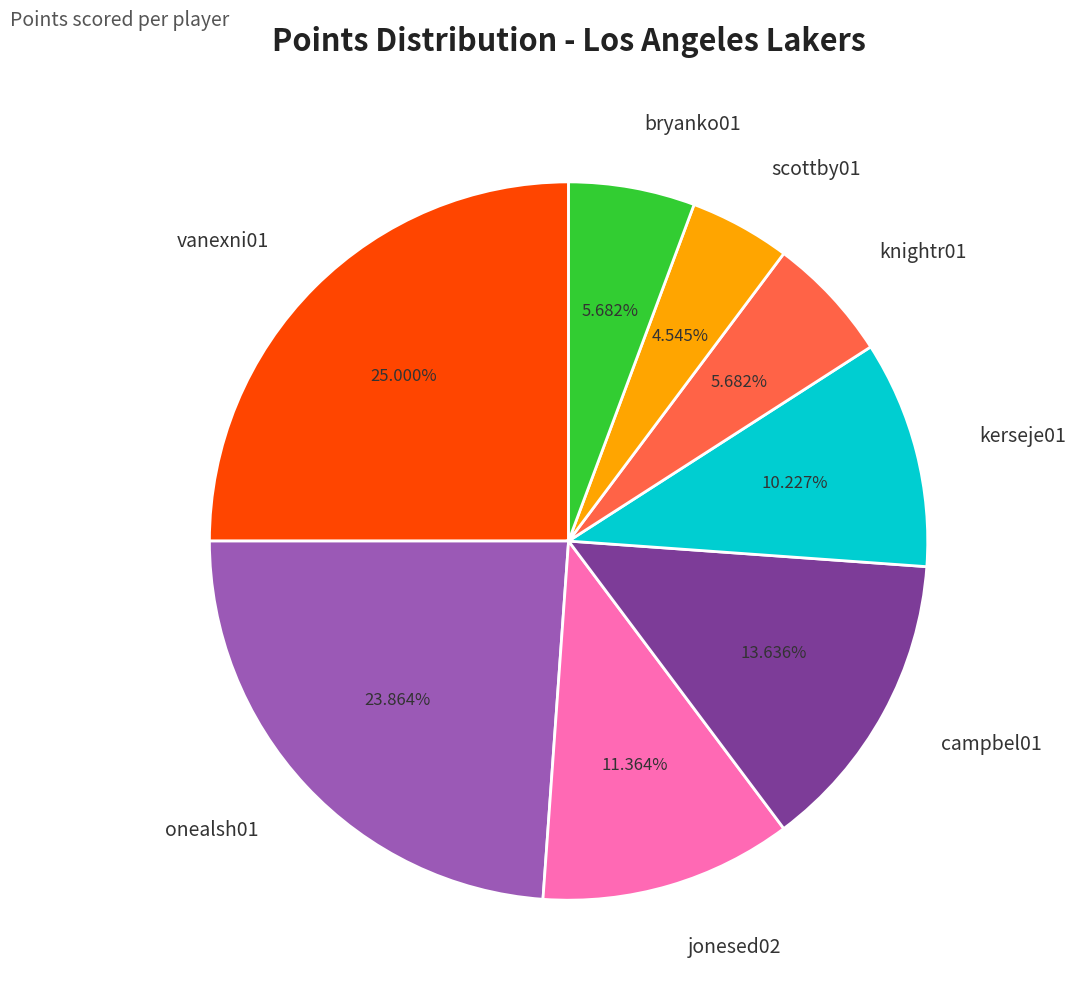

What percentage is the scottby01 slice, to the nearest percent?

5%